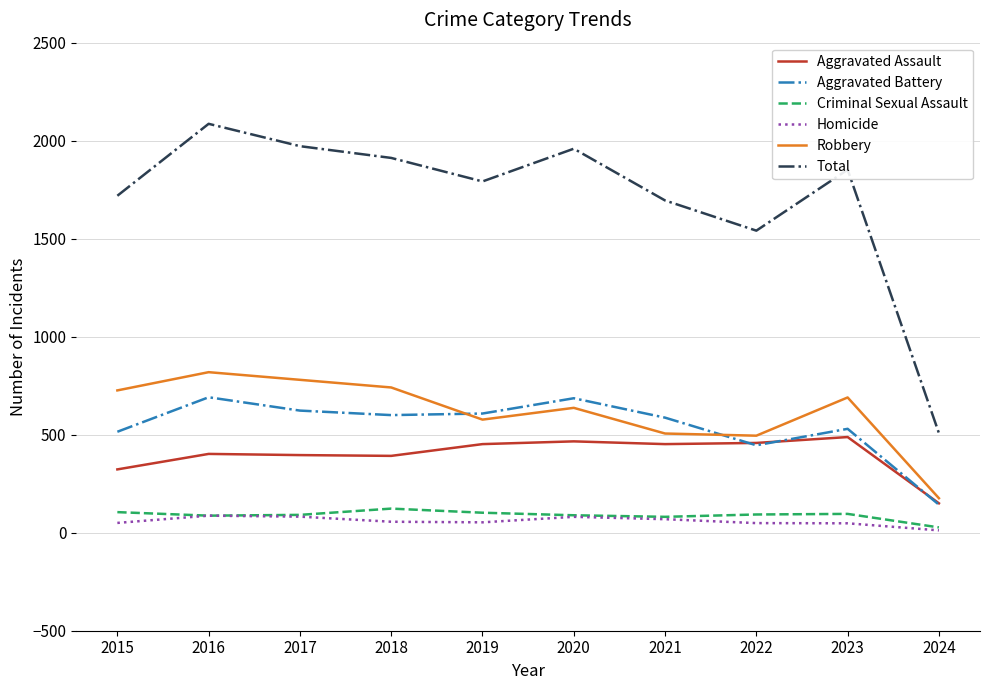

What is the difference between the Aggravated Battery values at 2019 and 2021?

21